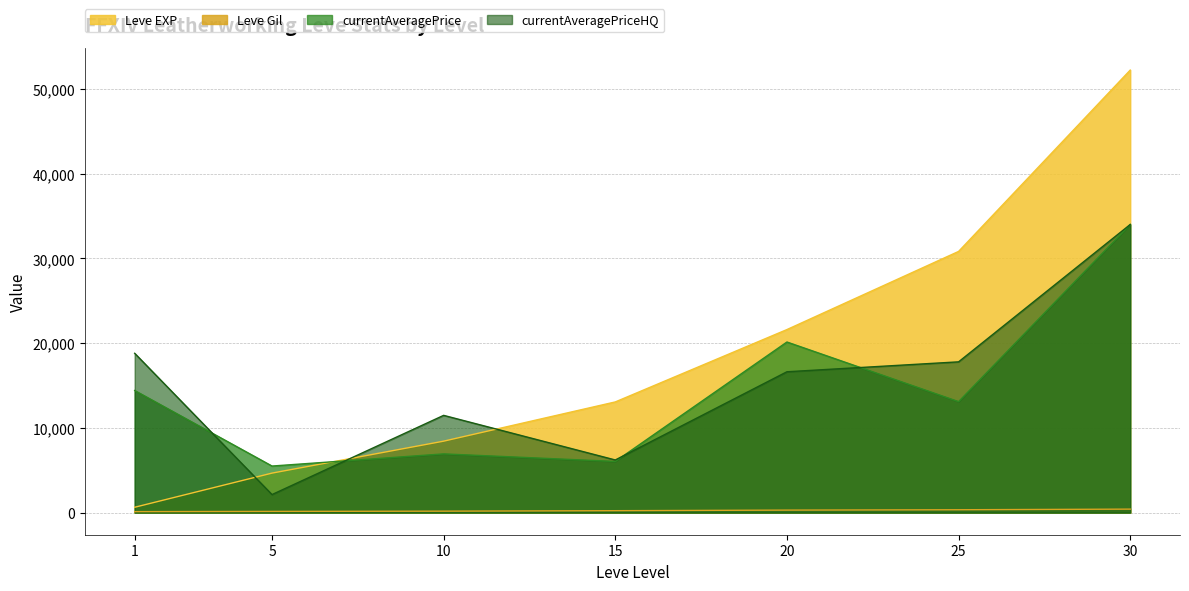

At which label does Leve EXP first exceed 13060?

20